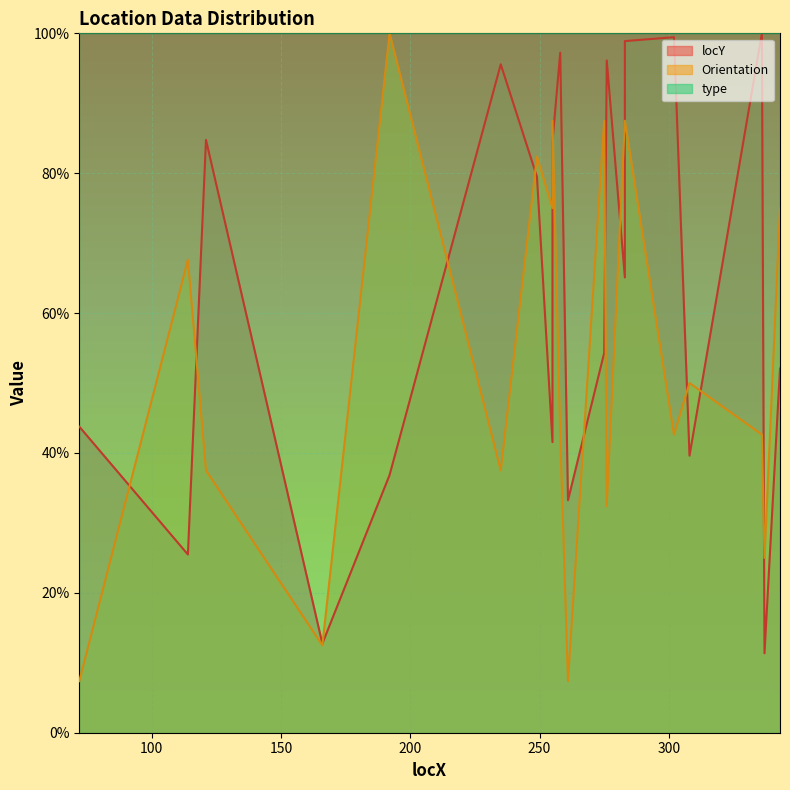

What is the value of the locY point at the 15th from the left?

65.1